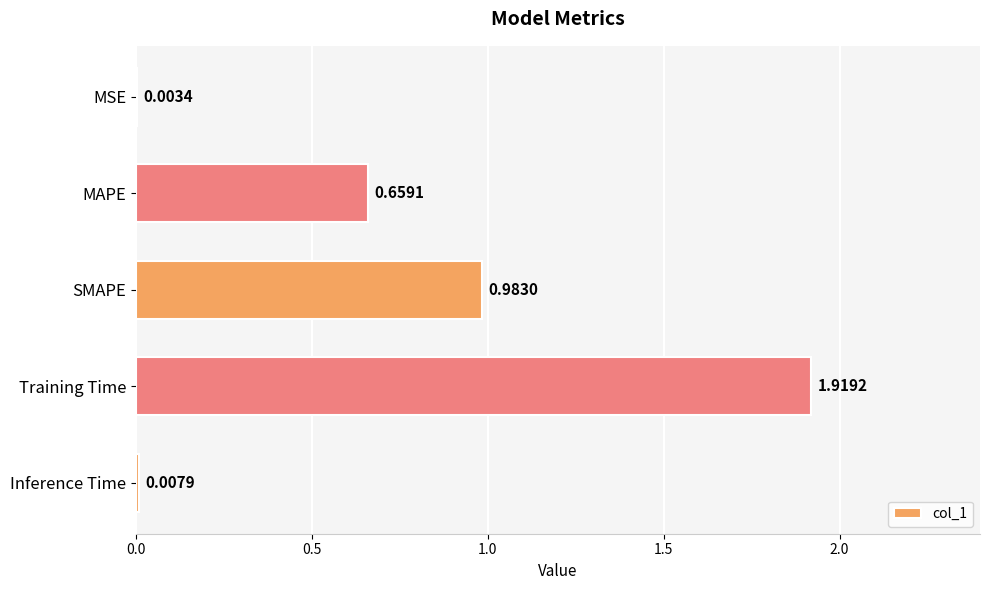

Does the chart contain stacked bars?

No